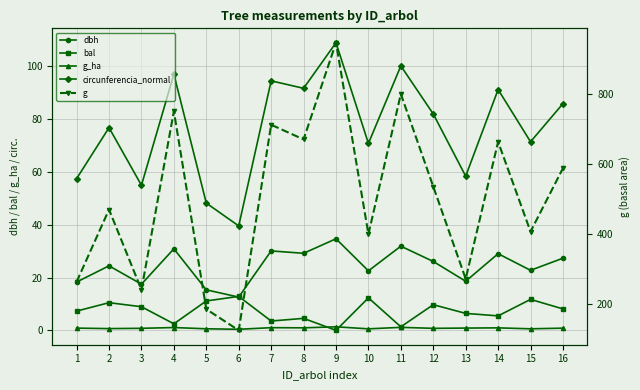

The dbh series shows 44.6 at 16. True or false?

False